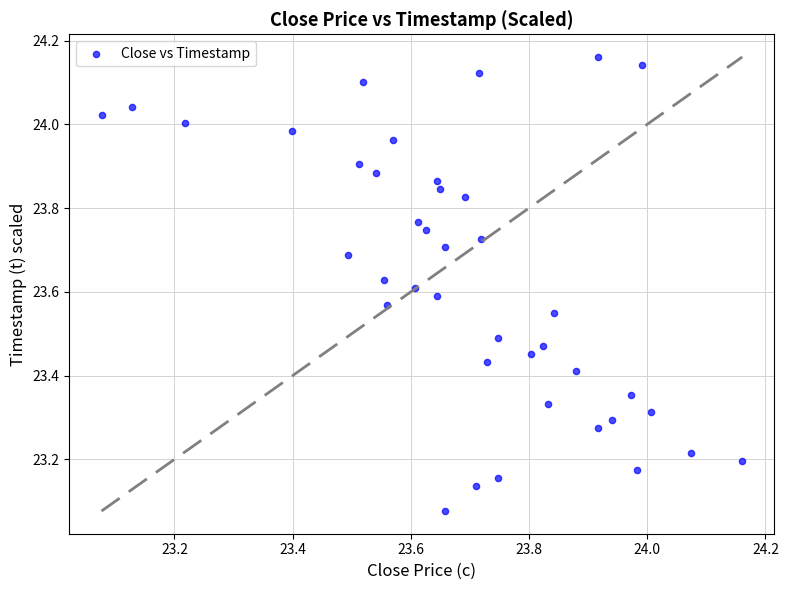

What is the range of Y values (max minus min)?

1.1